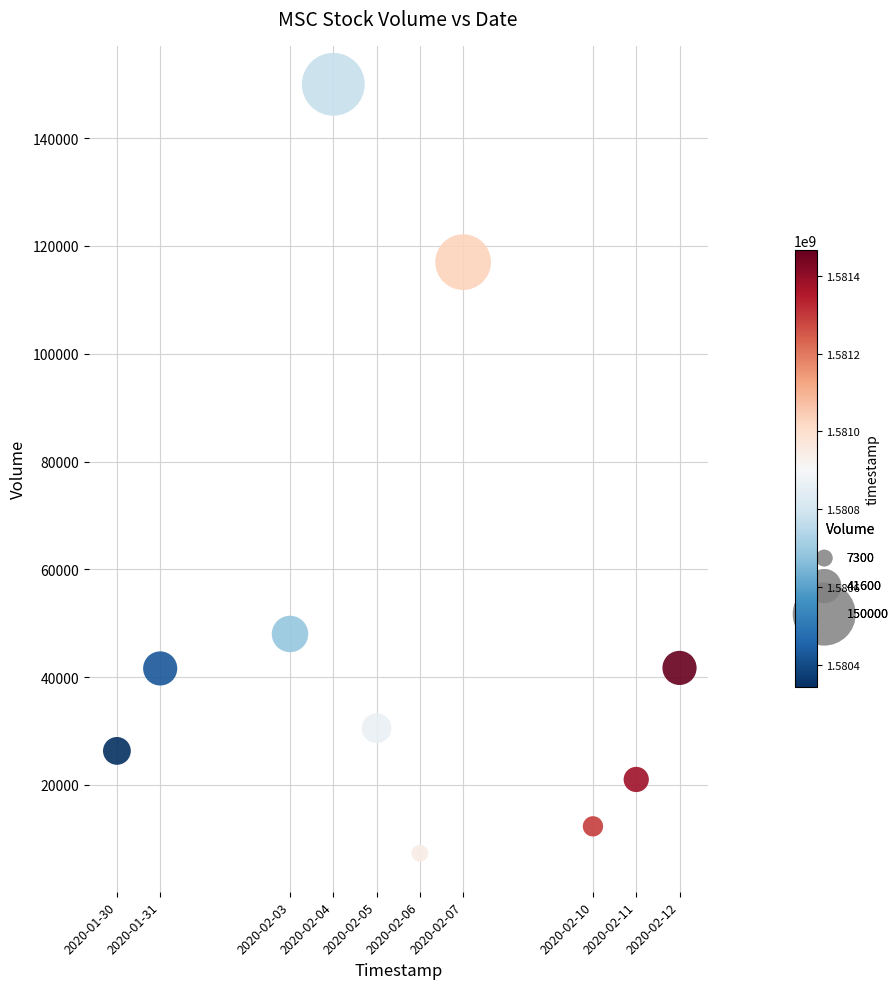

What is the range of Y values (max minus min)?

142700